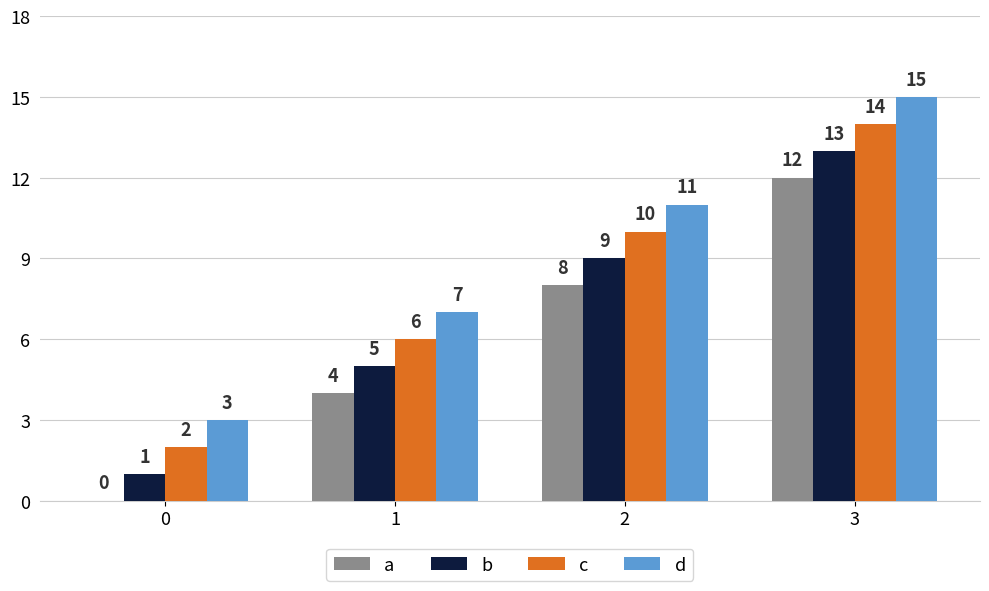

The d series shows 7 at 2. True or false?

False